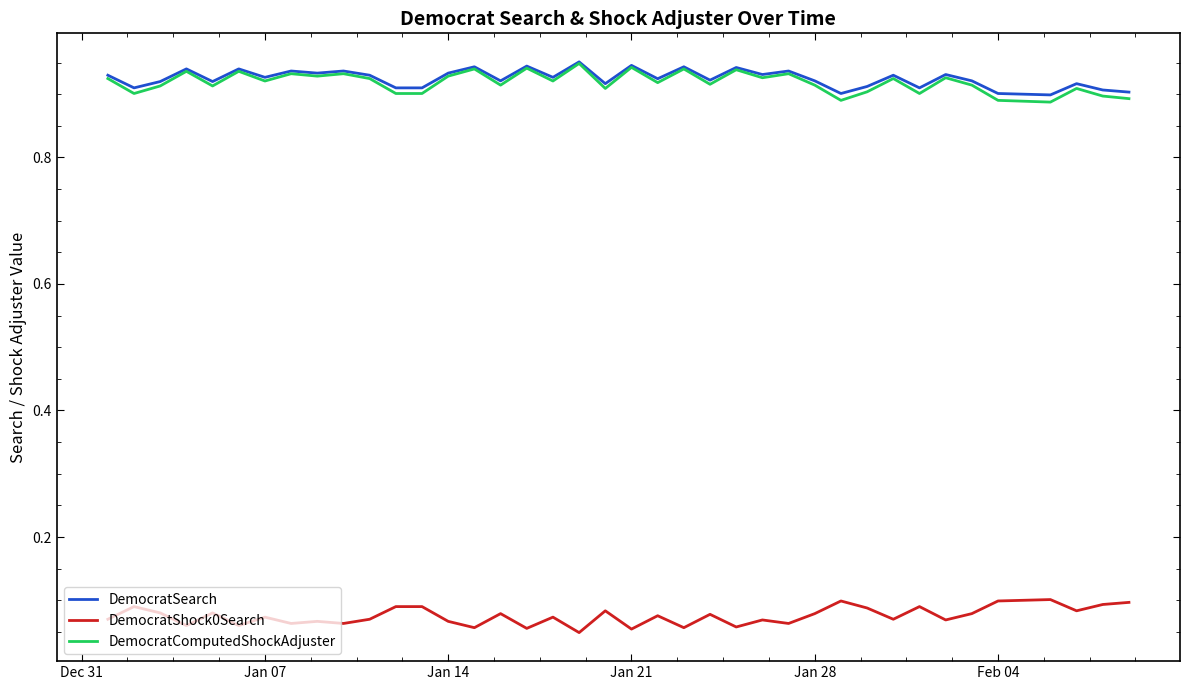

True or false: DemocratShock0Search and DemocratSearch intersect in this chart.

False